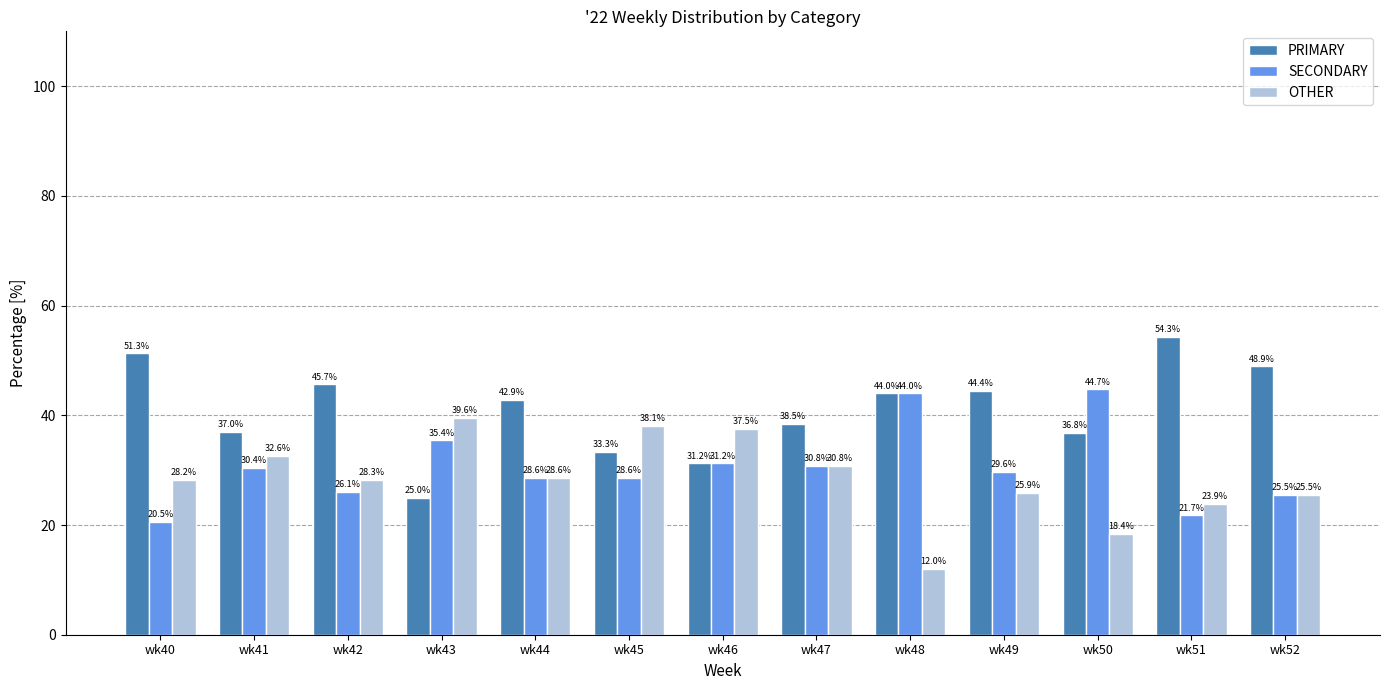

What is the average value of the OTHER series?

28.4